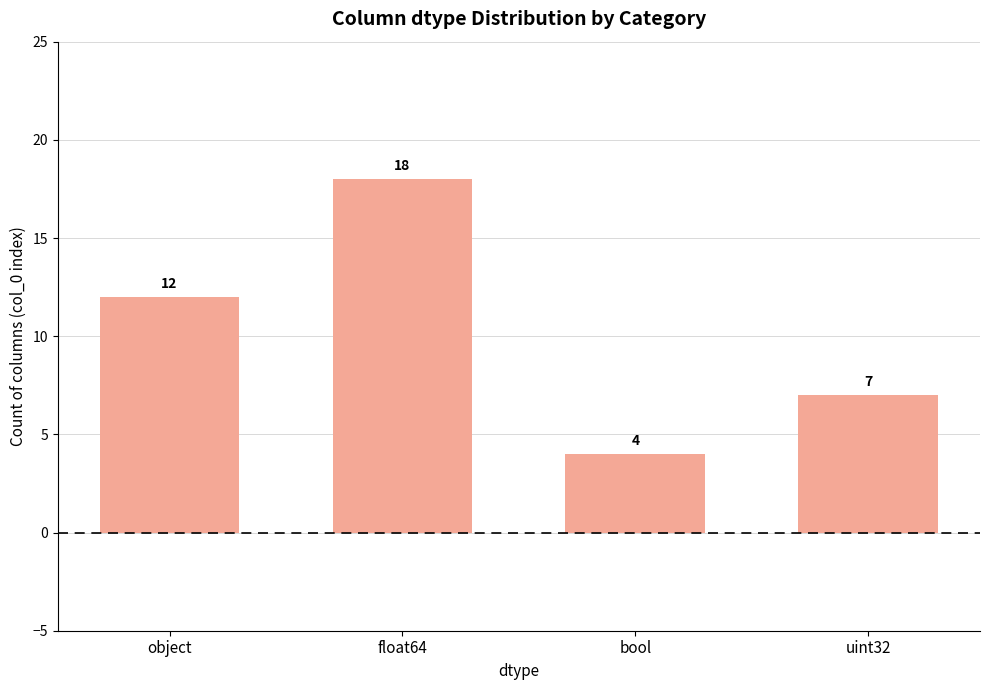

What is the label of the 1st bar from the left?

object